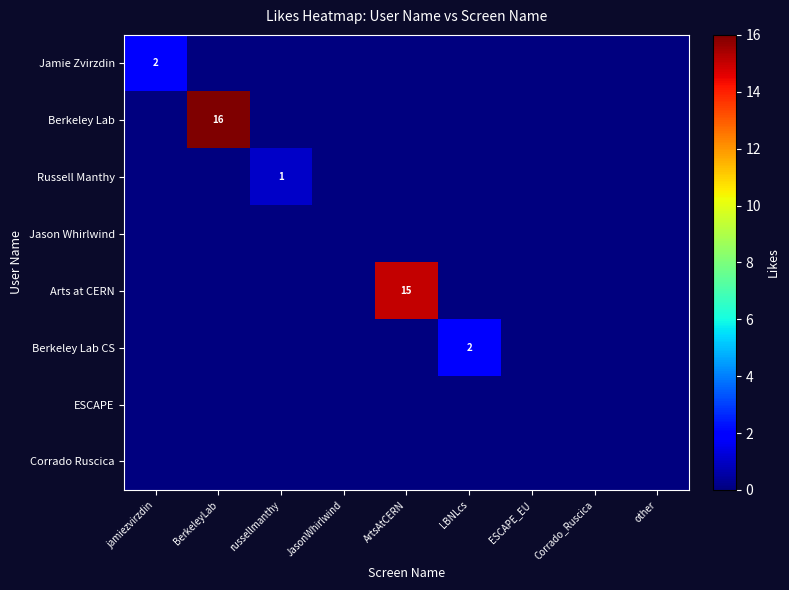

What is the spread (max minus min) of values at jamiezvirzdin?

2